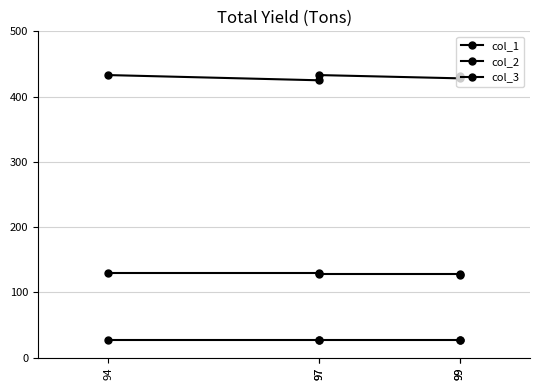

How many lines are shown in the chart?

3